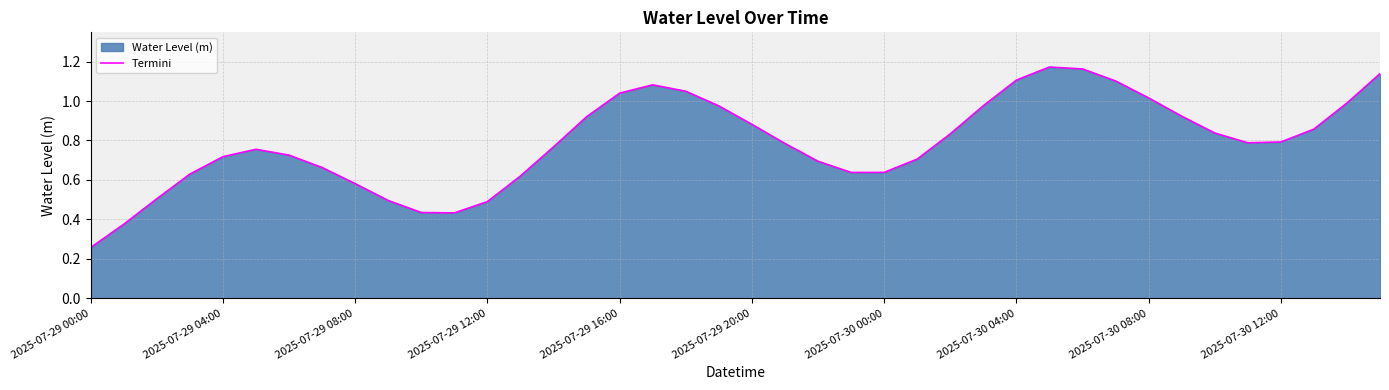

What is the sum of all values?

31.6